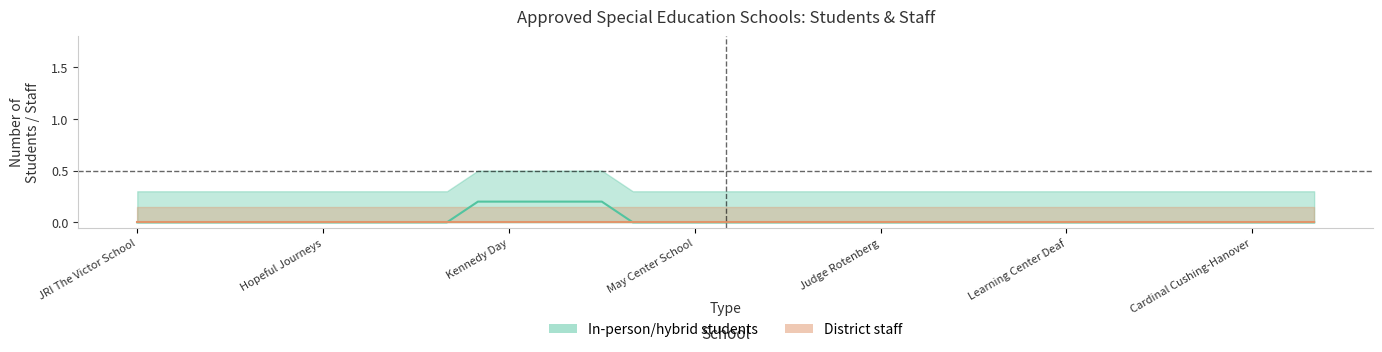

Reading left to right, list all the values displayed in this chart.

in_person_hybrid: JRI The Victor School=0	Professional Center=0	Dearborn Academy=0	Arlington School=0	CNS/Pathways Academy=0	New England Academy=0	Hopeful Journeys=0	Children's Center=0	Landmark School=0	NE Pediatric School=0	Compass School=0	Italian Home=0	Kennedy Day=0	Manville School=1	Seaport Academy=0	Cardinal Cushing-Brain=0	JRI Granite Academy=0	Latham School=0	May Center School=0	Ivy Street School=0	JRI Bay Cove=0	Walker Beacon=0	Farr Academy=0	Clarke School East=0	Judge Rotenberg=0	Lighthouse School=0	Valley West=0	JRI Meadowridge=0	High Road School=0	Fall River Deaconess=0	Learning Center Deaf=0	Reed Academy=0	Crystal Springs=0	Whitney Academy=0	JRI Berkshire=0	Seven Hills=0	Cardinal Cushing-Hanover=0	N.E.A.R.I. School=0	RFK Academy School=0
district_staff: JRI The Victor School=0	Professional Center=0	Dearborn Academy=0	Arlington School=0	CNS/Pathways Academy=0	New England Academy=0	Hopeful Journeys=0	Children's Center=0	Landmark School=0	NE Pediatric School=0	Compass School=0	Italian Home=0	Kennedy Day=0	Manville School=0	Seaport Academy=0	Cardinal Cushing-Brain=0	JRI Granite Academy=0	Latham School=0	May Center School=0	Ivy Street School=0	JRI Bay Cove=0	Walker Beacon=0	Farr Academy=0	Clarke School East=0	Judge Rotenberg=0	Lighthouse School=0	Valley West=0	JRI Meadowridge=0	High Road School=0	Fall River Deaconess=0	Learning Center Deaf=0	Reed Academy=0	Crystal Springs=0	Whitney Academy=0	JRI Berkshire=0	Seven Hills=0	Cardinal Cushing-Hanover=0	N.E.A.R.I. School=0	RFK Academy School=0